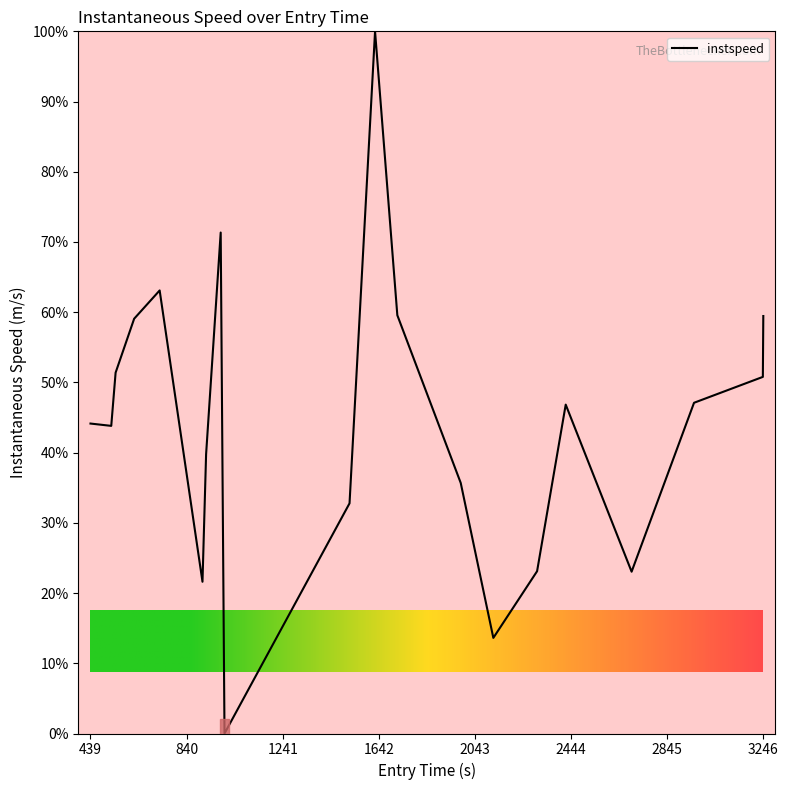

What is the difference between the maximum and minimum values?

100.0